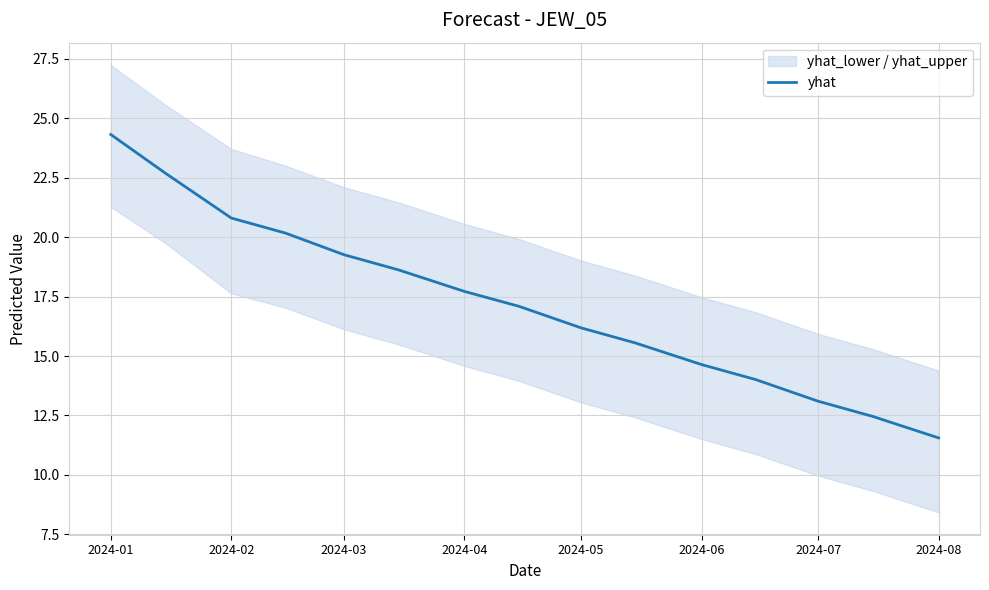

True or false: yhat has a value of 11.6 at 2024-08.

True